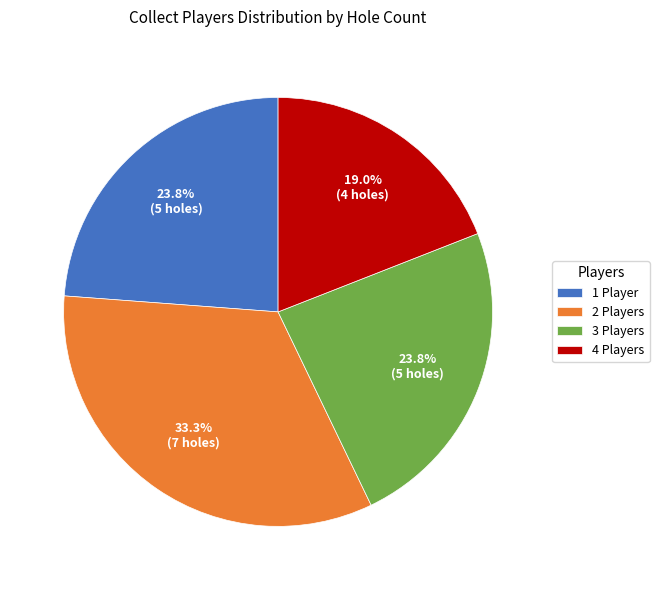

To the nearest percent, what is the difference between the 3 and 2 slice percentages?

10%